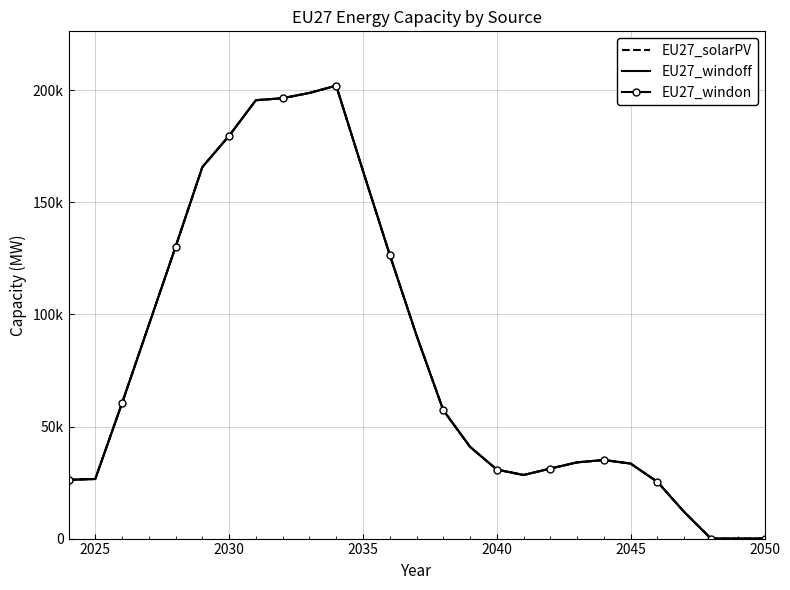

At how many categories does at least one series exceed 170006?

5